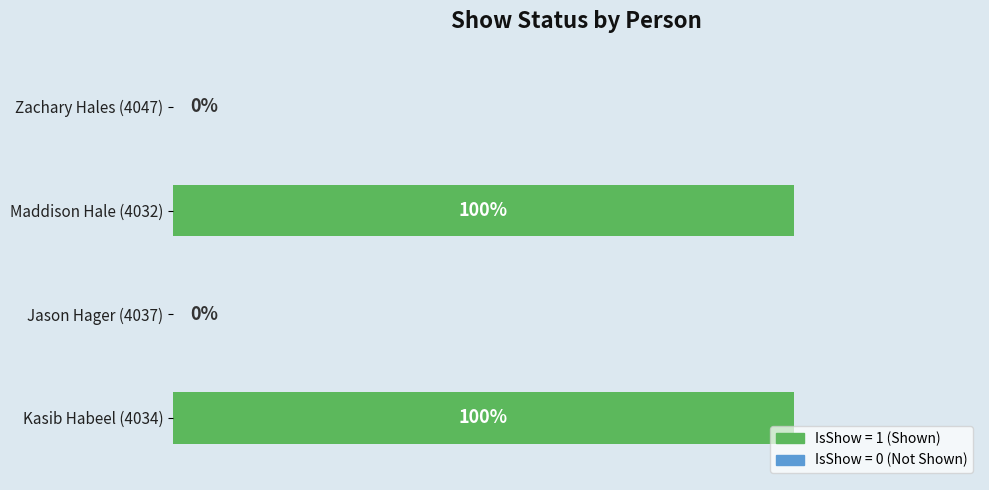

Between Maddison Hale (4032) and Jason Hager (4037), which is larger?

Maddison Hale (4032)